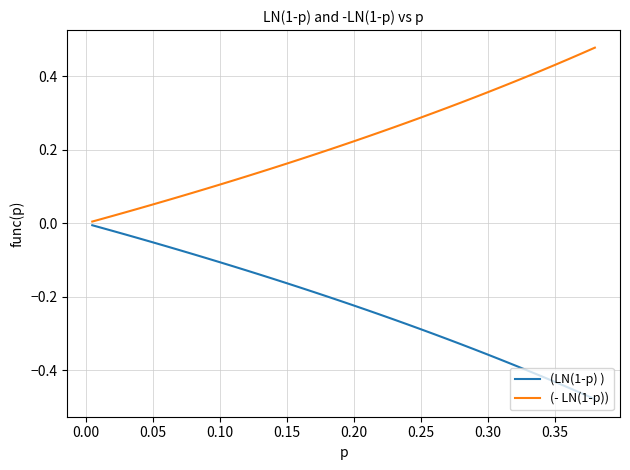

True or false: (LN(1-p) ) and (- LN(1-p)) cross at least once.

False